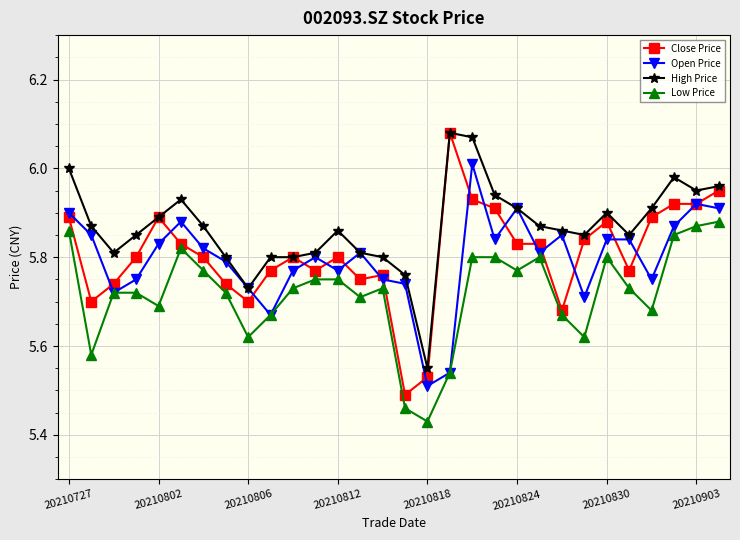

What is the minimum value shown in the chart?

5.4